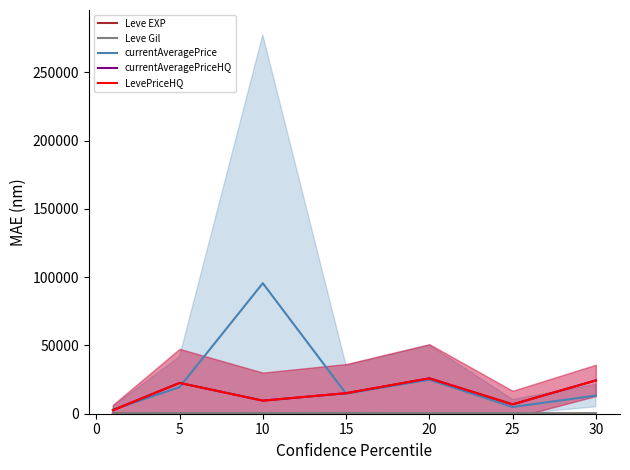

Reading right to left, transcribe all the data shown in this chart.

Leve EXP: 47.0	29.7	15.0	15.7	7.5	3.7	210.7
Leve Gil: 467.5	438.3	500.0	623.3	575.0	508.3	349.2
currentAveragePrice: 13282.2	4928.0	24916.7	14719.5	95576.5	19431.7	2951.8
currentAveragePriceHQ: 24406.2	6850.7	25926.3	15023.2	9580.5	22569.5	2589.2
LevePriceHQ: 24406.2	6850.7	25926.3	15023.2	9580.5	22569.5	2589.2